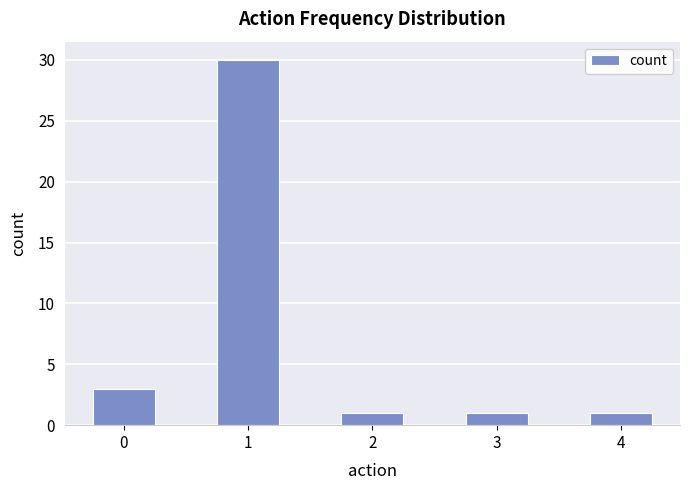

What is the minimum value shown in the chart?

1